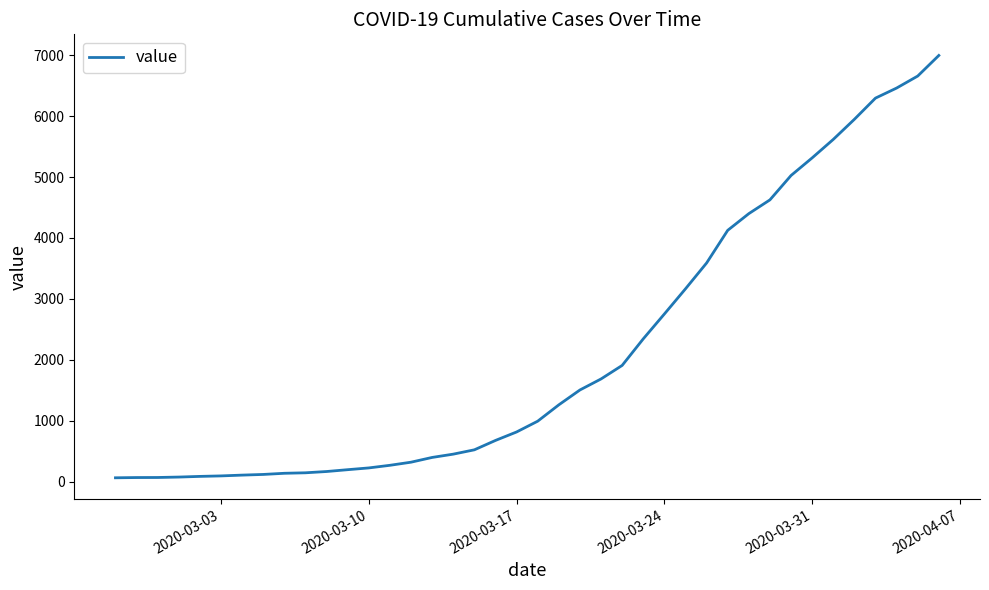

What is the maximum value shown in the chart?

6995